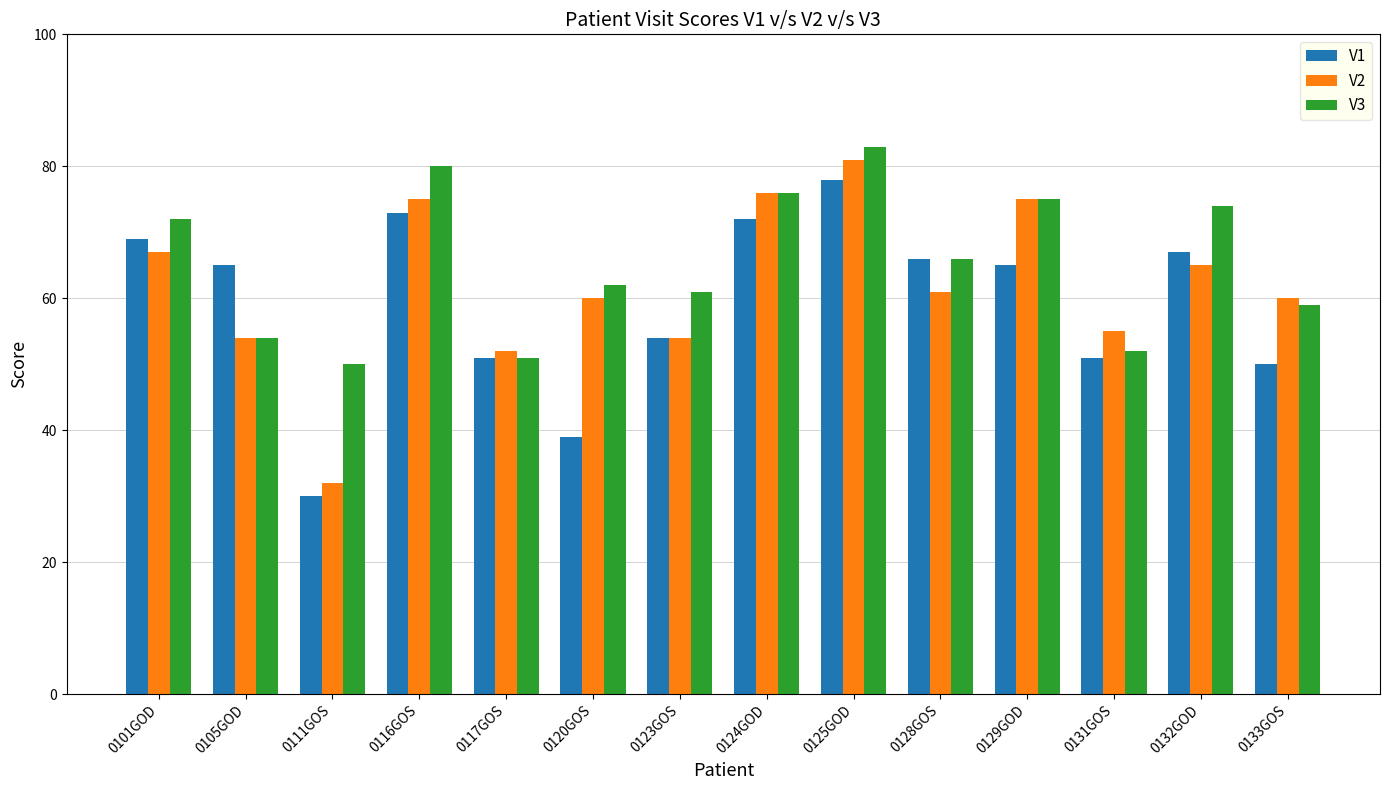

Reading left to right, what are all the values shown in this chart?

V1: 0101GOD=69	0105GOD=65	0111GOS=30	0116GOS=73	0117GOS=51	0120GOS=39	0123GOS=54	0124GOD=72	0125GOD=78	0128GOS=66	0129GOD=65	0131GOS=51	0132GOD=67	0133GOS=50
V2: 0101GOD=67	0105GOD=54	0111GOS=32	0116GOS=75	0117GOS=52	0120GOS=60	0123GOS=54	0124GOD=76	0125GOD=81	0128GOS=61	0129GOD=75	0131GOS=55	0132GOD=65	0133GOS=60
V3: 0101GOD=72	0105GOD=54	0111GOS=50	0116GOS=80	0117GOS=51	0120GOS=62	0123GOS=61	0124GOD=76	0125GOD=83	0128GOS=66	0129GOD=75	0131GOS=52	0132GOD=74	0133GOS=59